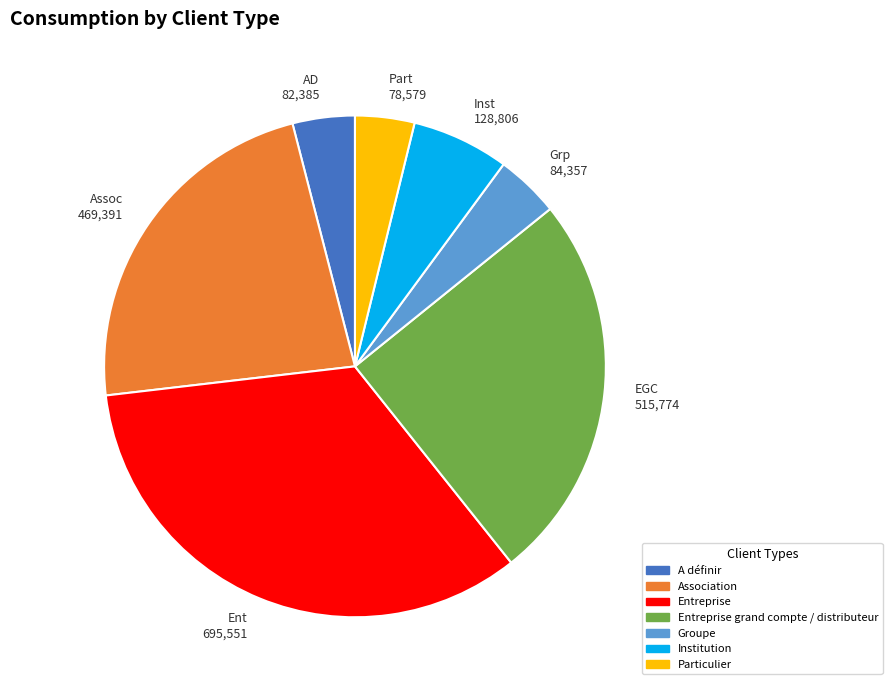

Do Association and Entreprise grand compte / distributeur together represent more than half of the pie?

No